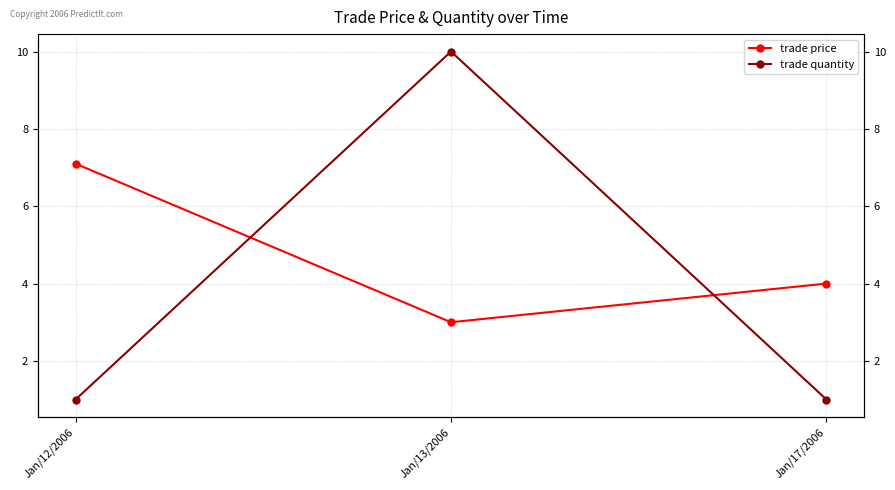

At which label does trade price first exceed 4?

Jan/12/2006